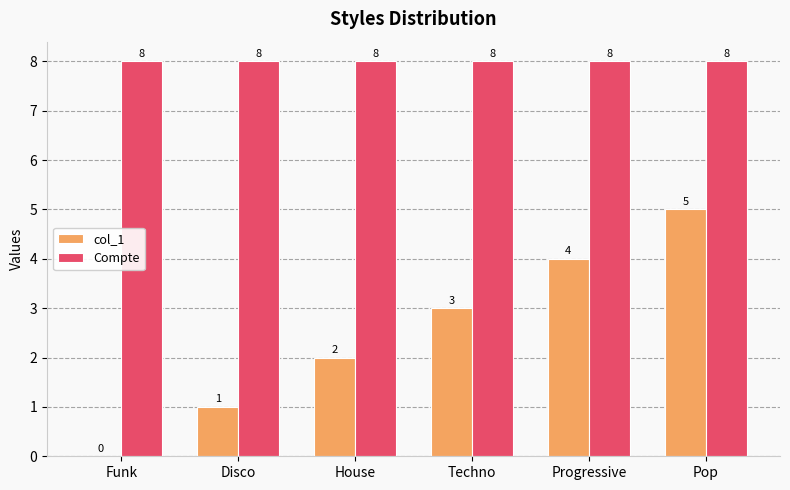

Is it true that Compte equals 8 at Disco?

True